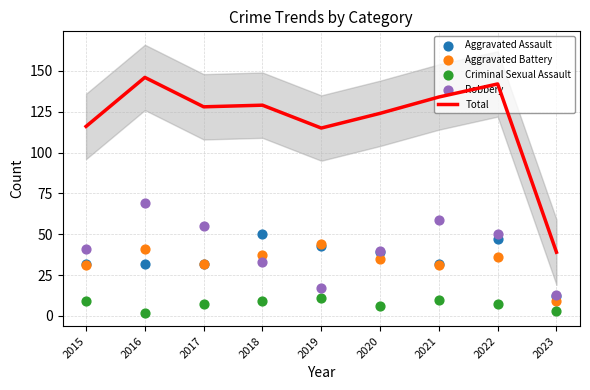

At which category is the sum across all series the highest?

2016